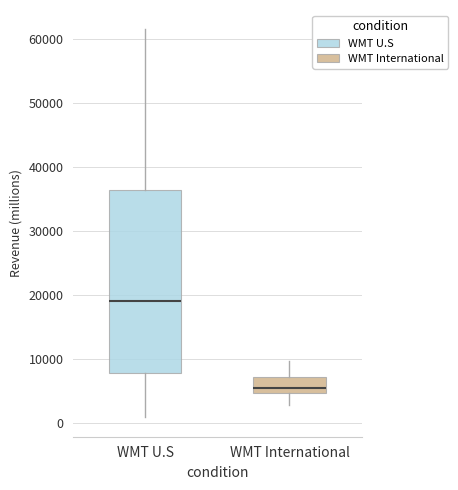

Reading left to right, transcribe this box plot: for each box, give where its median line is, the range the box spans, and where its two whiskers end, as read against the y-axis. The values are not printed on the chart, so give them approximately, as read against the axis.

WMT U.S: median 19000, box 8000 to 36000, whiskers 1000 to 61000
WMT International: median 6000, box 5000 to 7000, whiskers 3000 to 10000